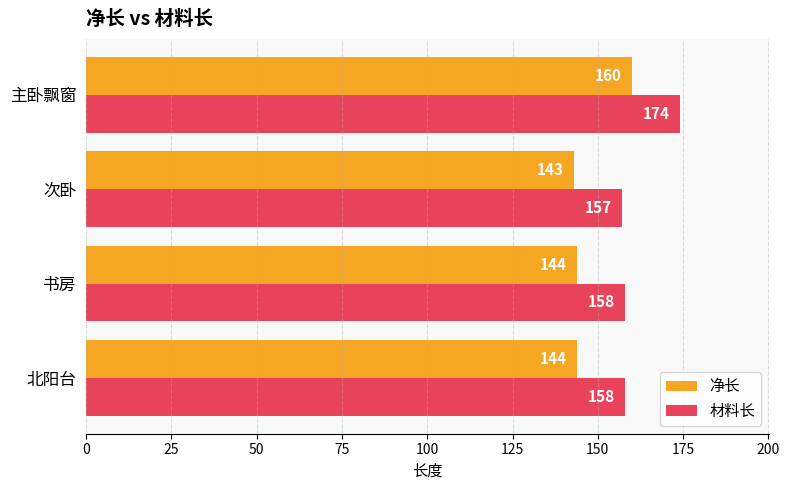

Rank the series by their average value, from lowest to highest.

净长, 材料长